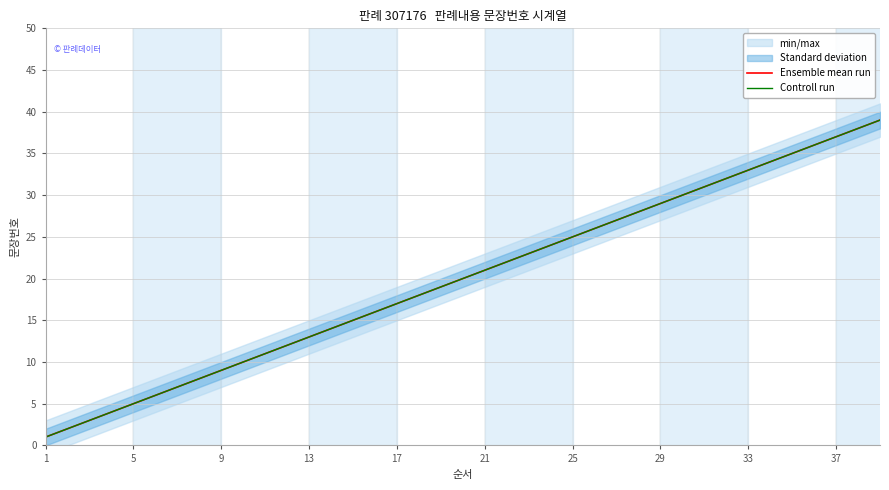

What is the value of the Ensemble mean run point at the 31st from the left?

31